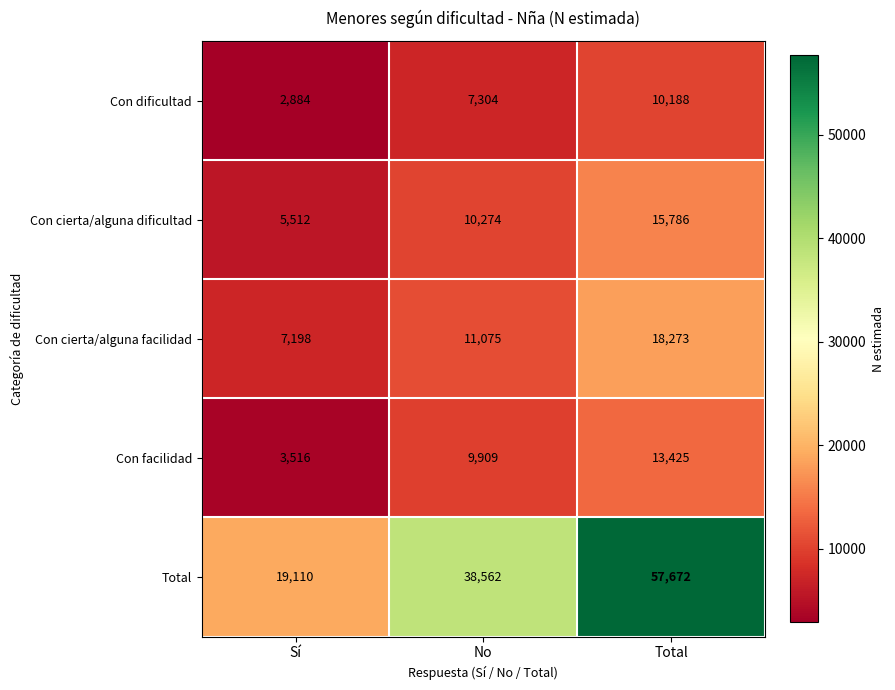

What is the maximum value shown in the chart?

57672